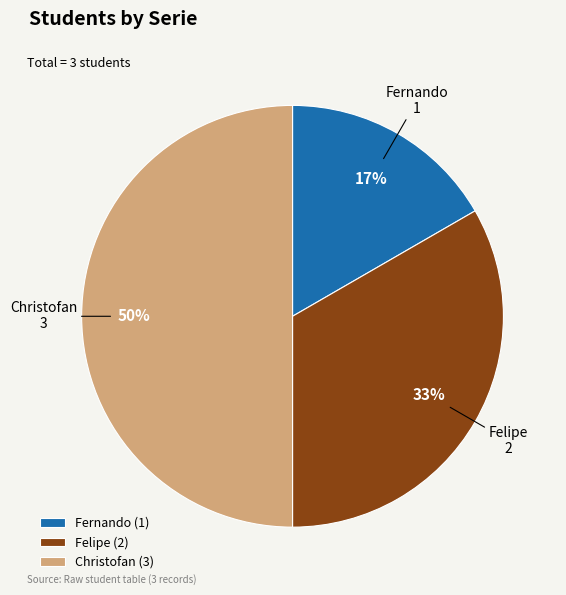

How many segments does this pie chart have?

3